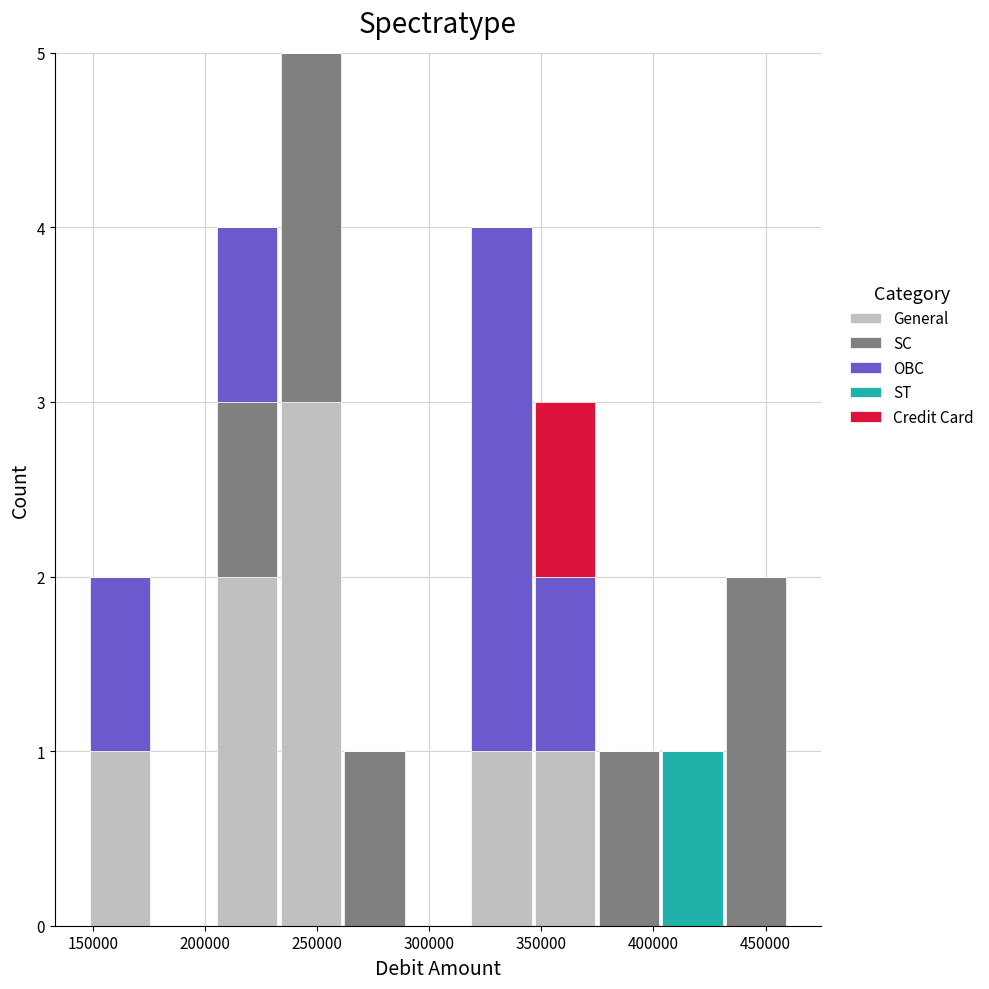

What is the total height of the stacked bar covering 430000 to 460000 on the x-axis? Neither the bar edges nor the heights are printed on the chart, so give them approximately, as read against the axes.

2